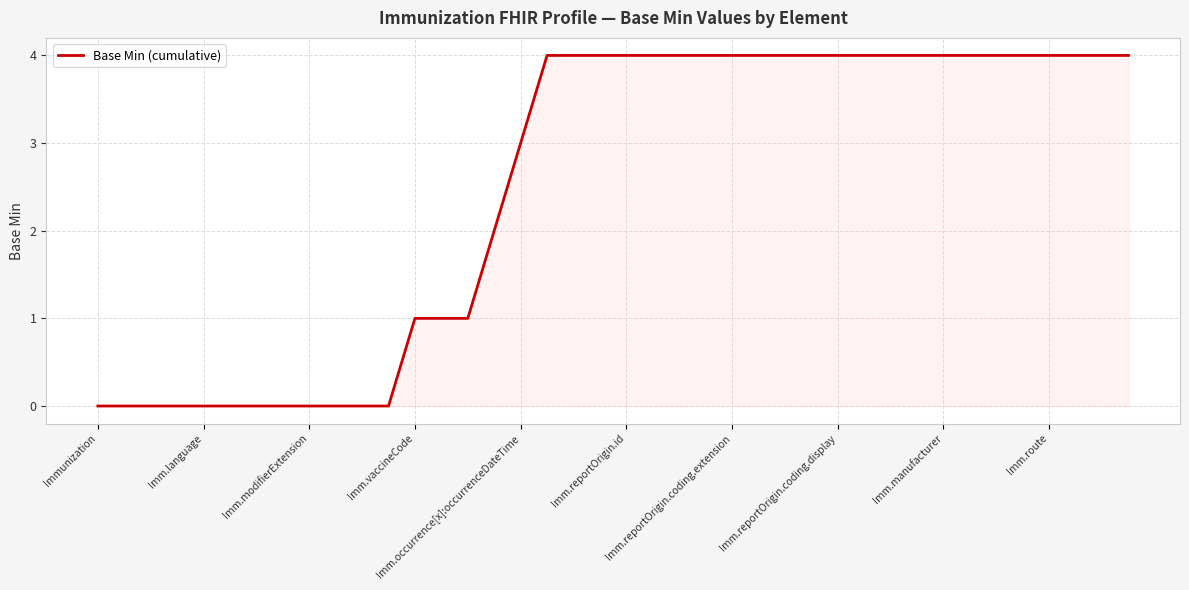

What is the difference between the maximum and minimum values?

4